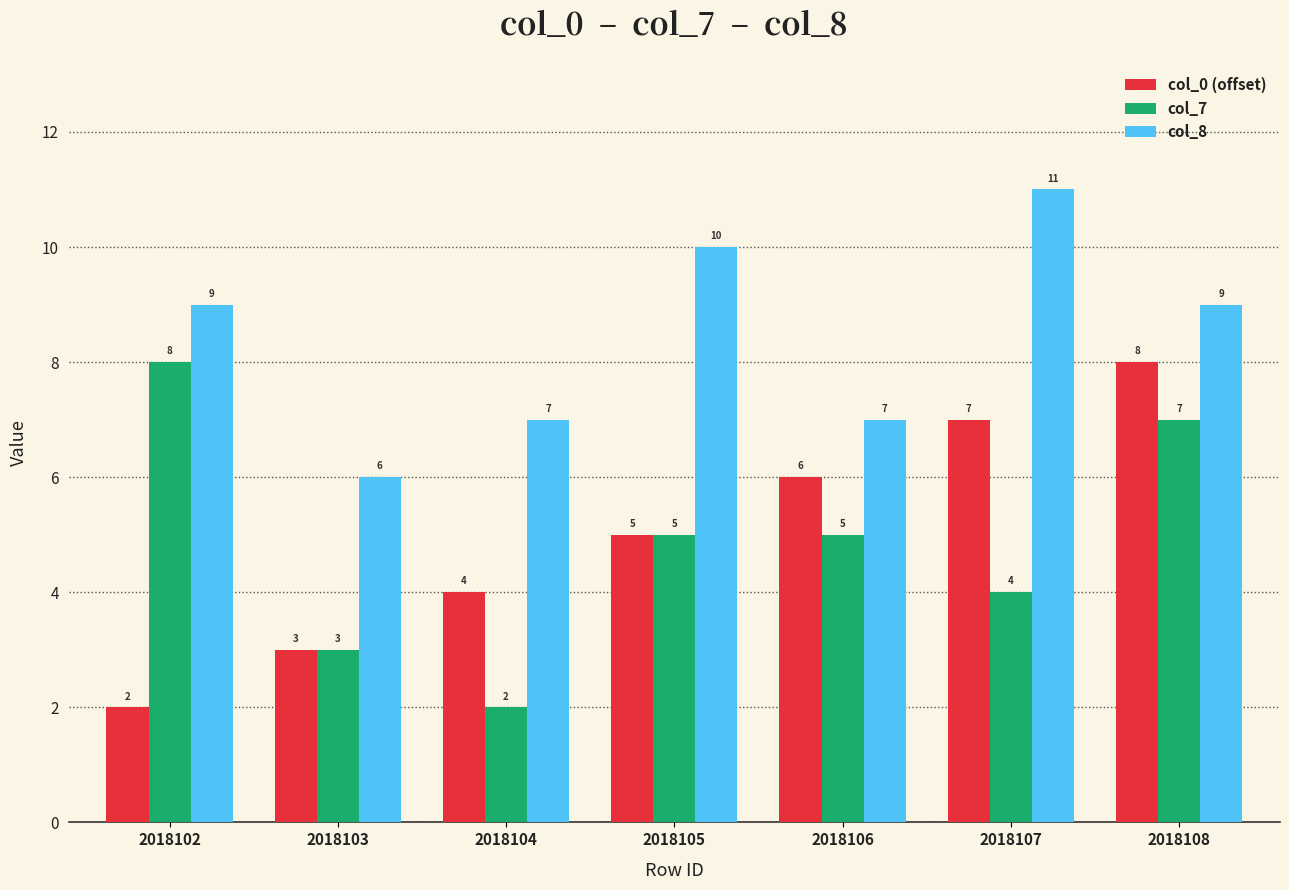

Reading left to right, what are all the values shown in this chart?

col_0 (offset): 2	3	4	5	6	7	8
col_7: 8	3	2	5	5	4	7
col_8: 9	6	7	10	7	11	9